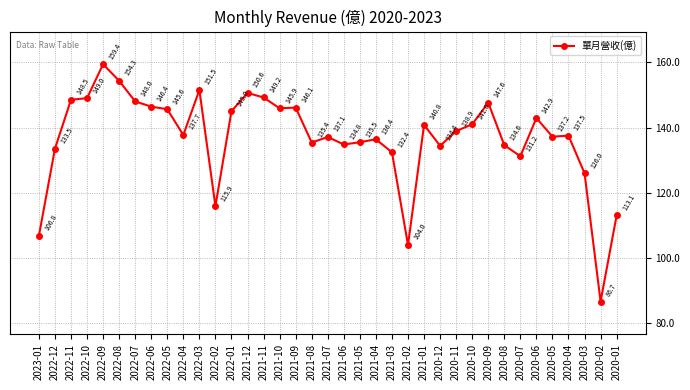

List the labels in order of value, largest first.

2022-09, 2022-08, 2022-03, 2021-12, 2021-11, 2022-10, 2022-11, 2022-07, 2020-09, 2022-06, 2021-09, 2021-10, 2022-05, 2022-01, 2020-06, 2020-10, 2021-01, 2020-11, 2022-04, 2020-04, 2020-05, 2021-07, 2021-04, 2021-05, 2021-08, 2021-06, 2020-08, 2020-12, 2022-12, 2021-03, 2020-07, 2020-03, 2022-02, 2020-01, 2023-01, 2021-02, 2020-02